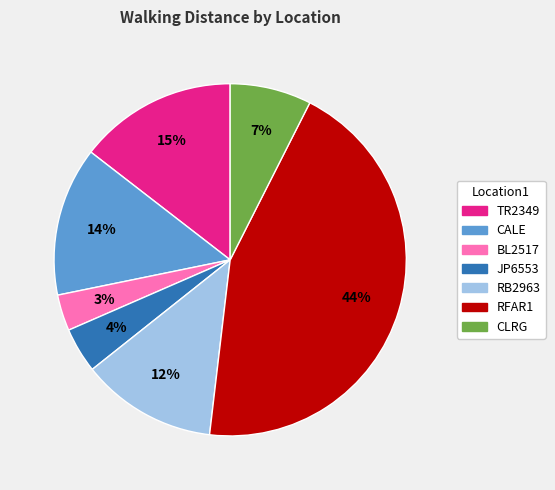

Is the sum of TR2349 and BL2517 greater than half?

No